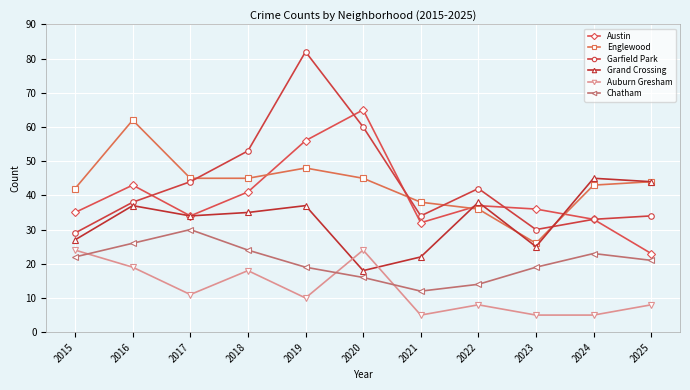

What is the difference between the maximum and minimum values in the Austin series?

42